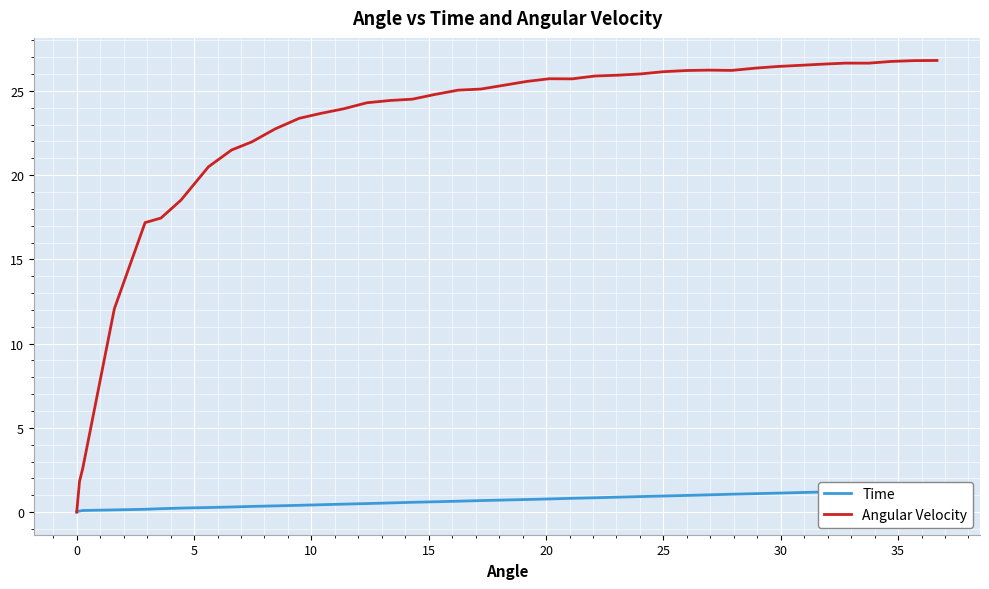

What is the highest value of the Angular Velocity series?

26.8